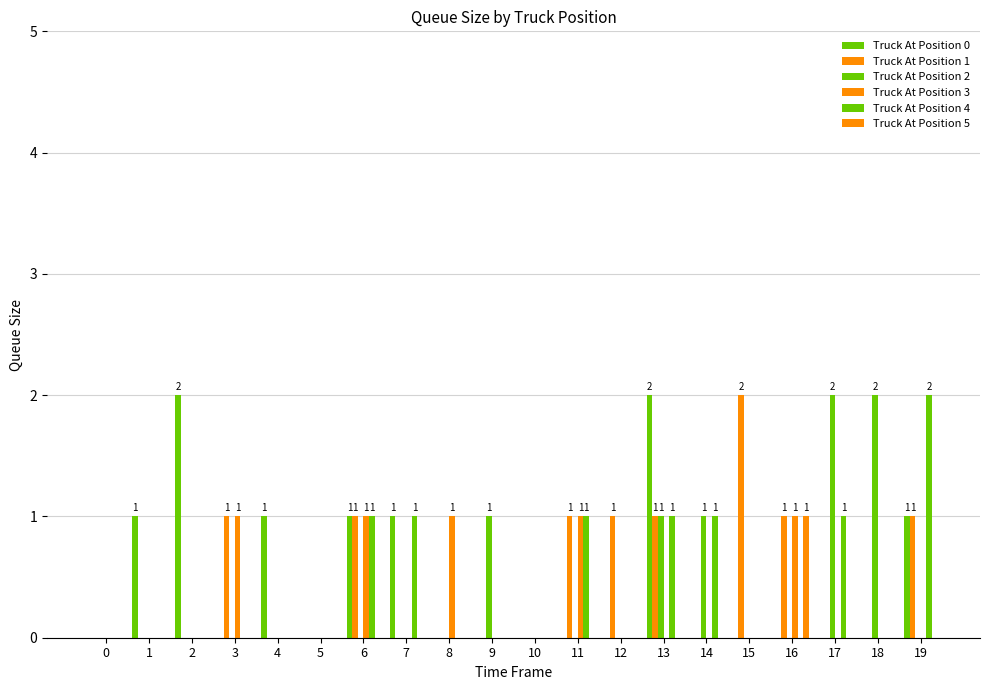

At 6, list the series in order from largest to smallest.

Truck At Position 0, Truck At Position 1, Truck At Position 3, Truck At Position 4, Truck At Position 2, Truck At Position 5